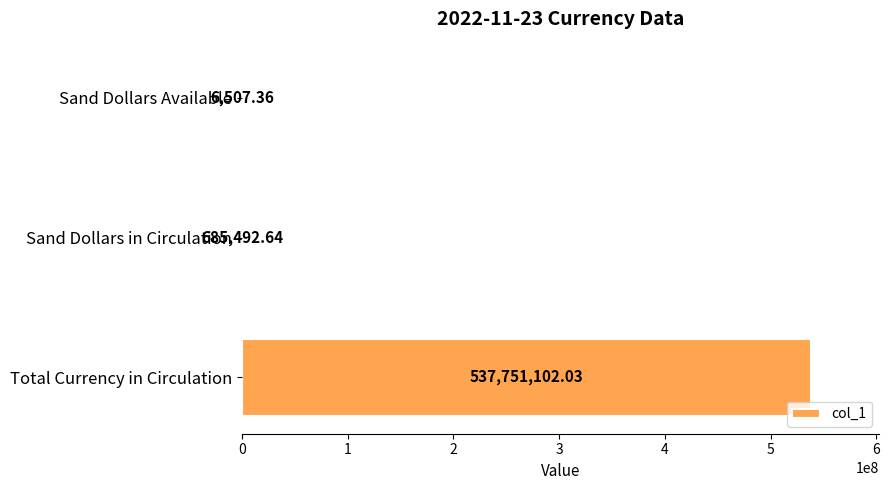

At which label is the value closest to 268878804?

Sand Dollars in Circulation